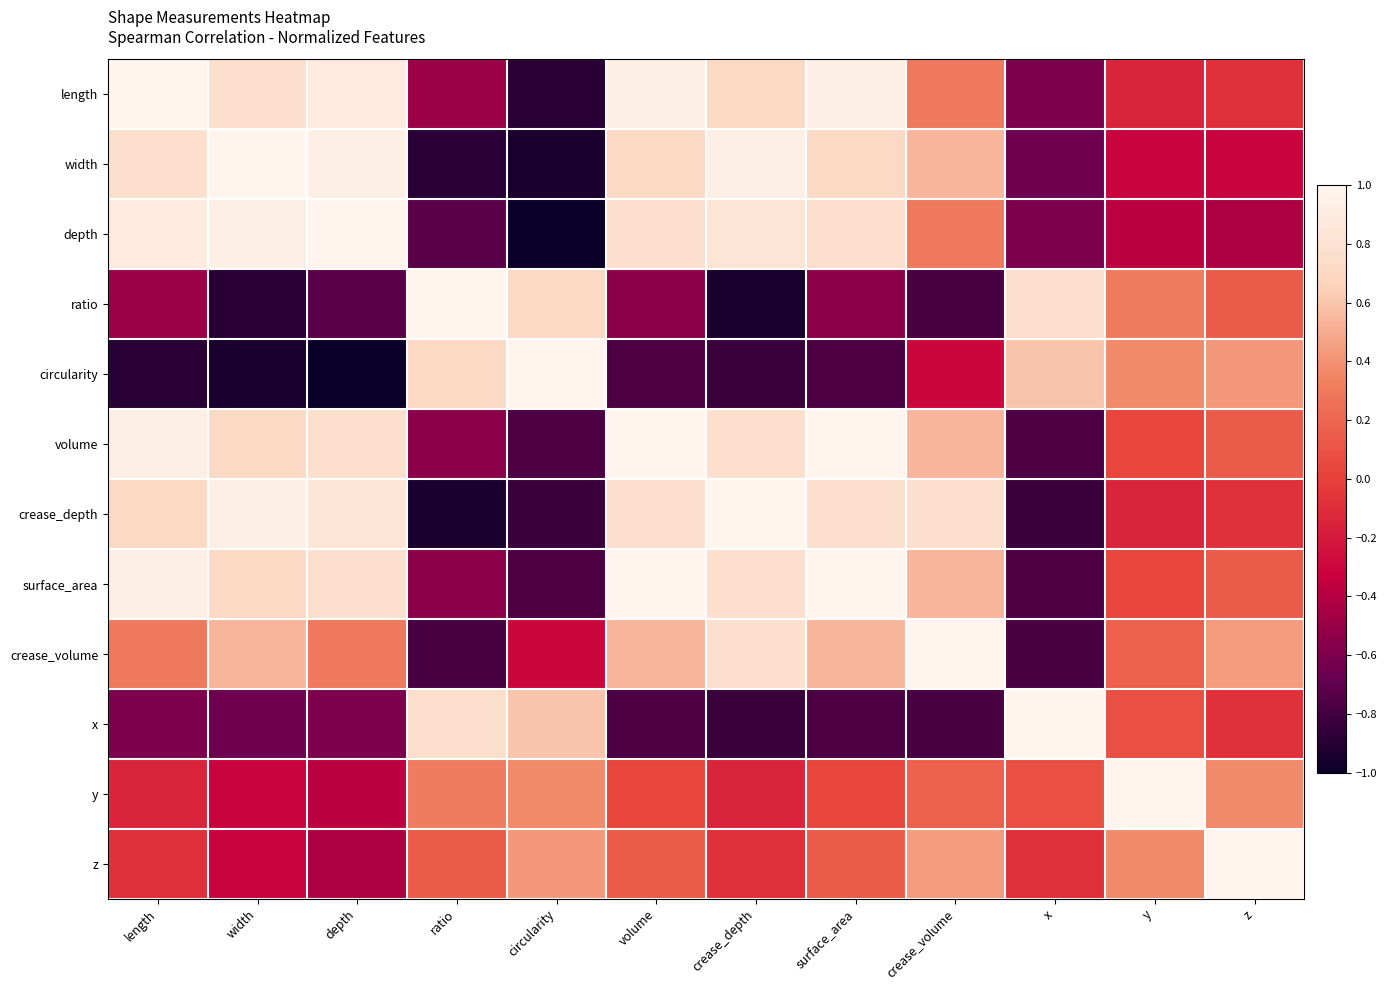

What is the difference between the highest and lowest values at crease_volume?

1.8